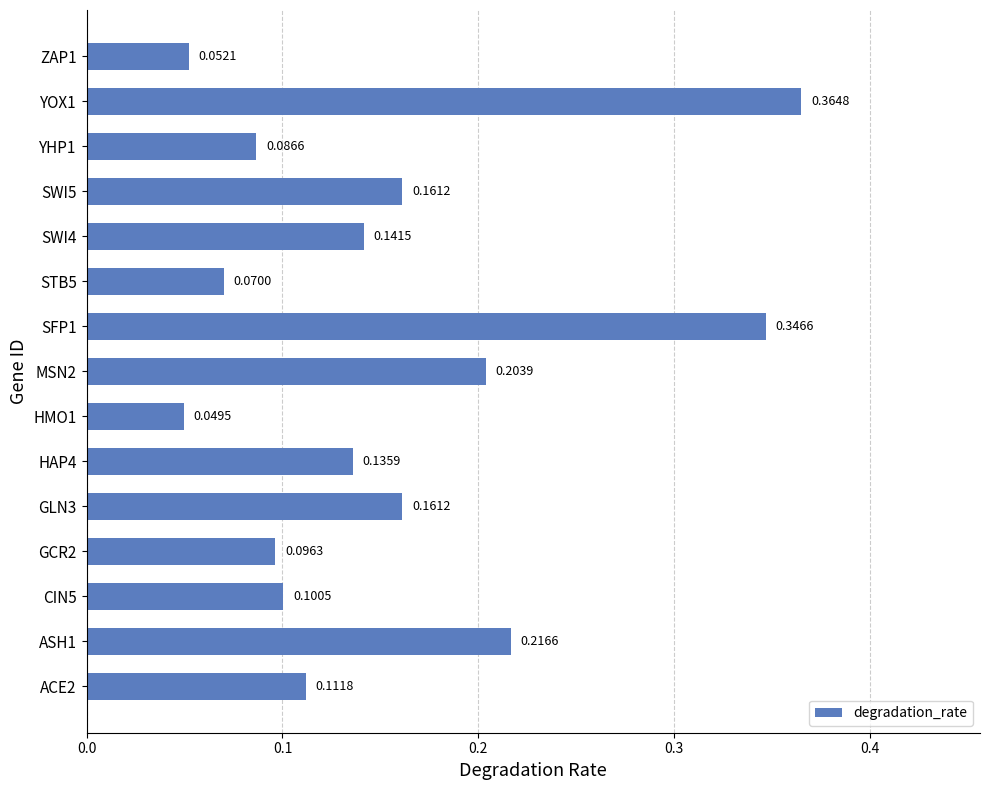

What is the sum of the values at GCR2 and YOX1?

0.5